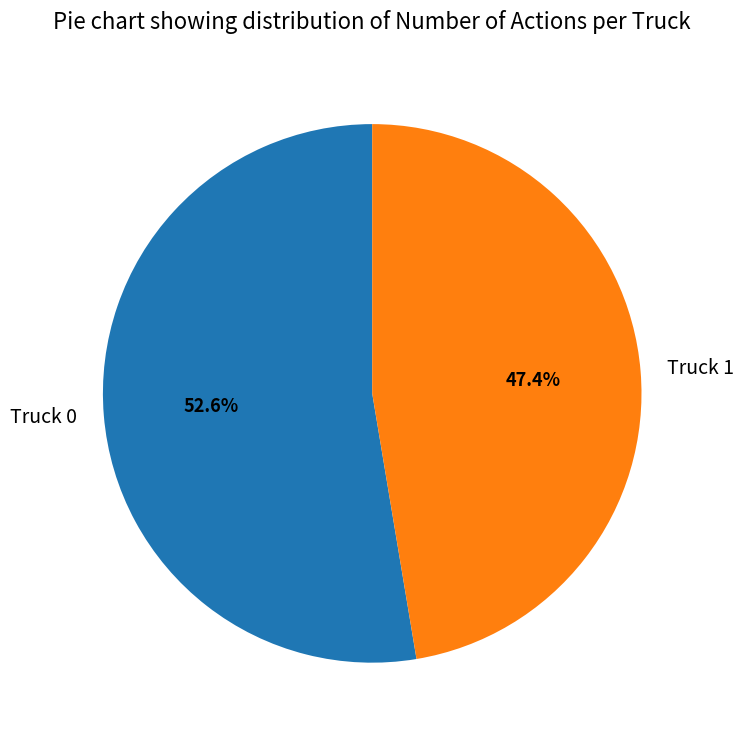

Which category has the biggest portion of the pie?

Truck 0